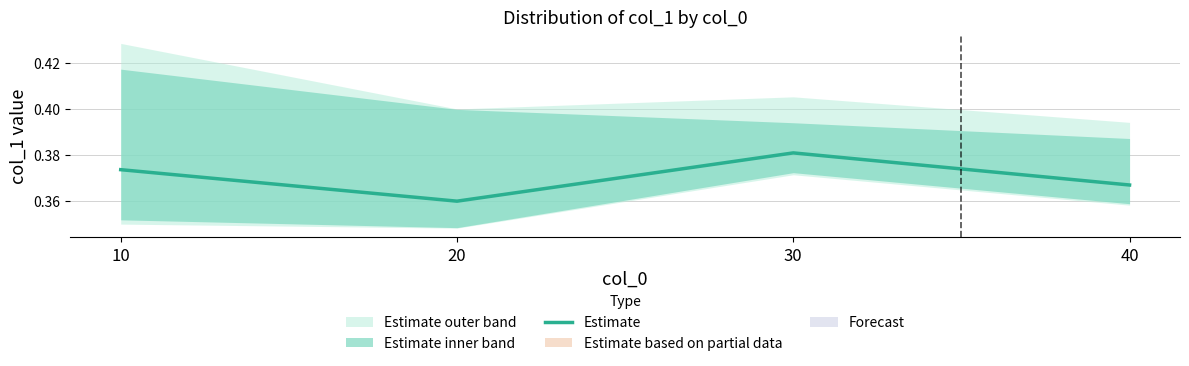

True or false: the data shows 0.1 at 20.

False